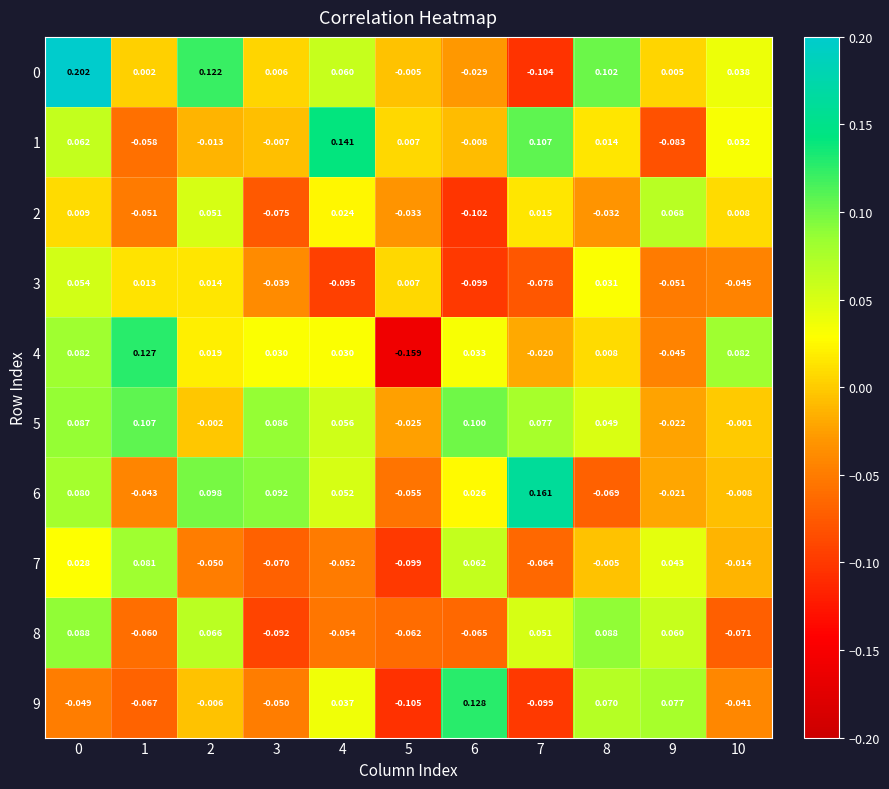

Is the value of 3 at 5 greater than the value of 5 at 0?

No